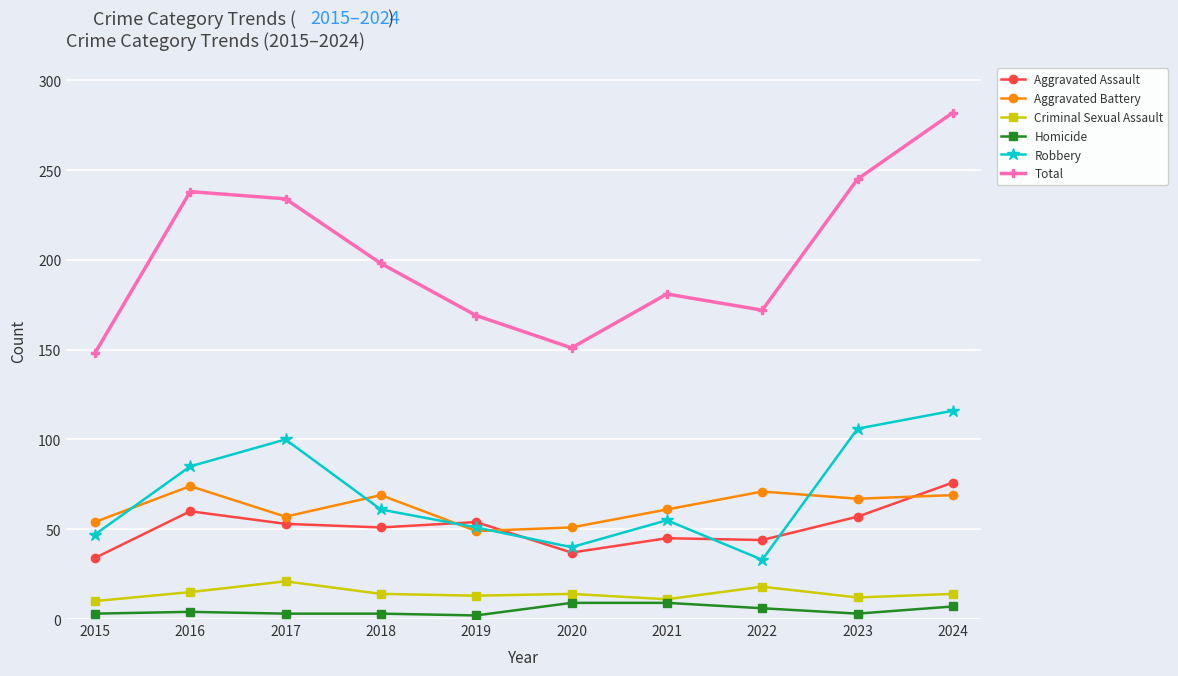

What is the difference between the highest and lowest values at 2023?

242